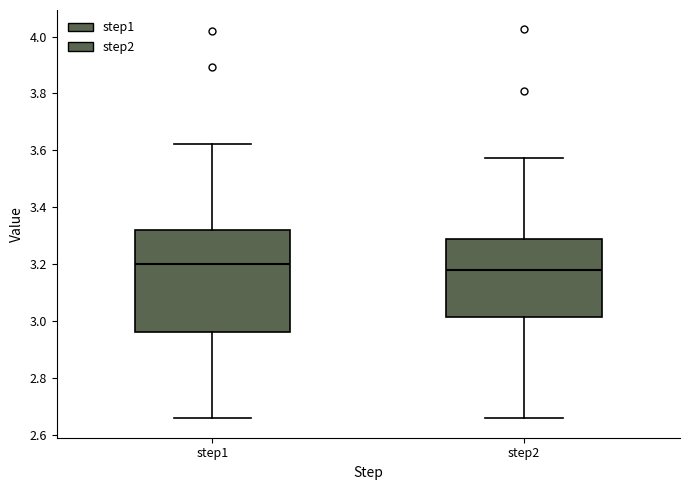

Reading left to right, transcribe this box plot: for each box, give where its median line is, the range the box spans, and where its two whiskers end, as read against the y-axis. The values are not printed on the chart, so give them approximately, as read against the axis.

step1: median 3.20, box 2.96 to 3.32, whiskers 2.66 to 3.62
step2: median 3.18, box 3.02 to 3.28, whiskers 2.66 to 3.58